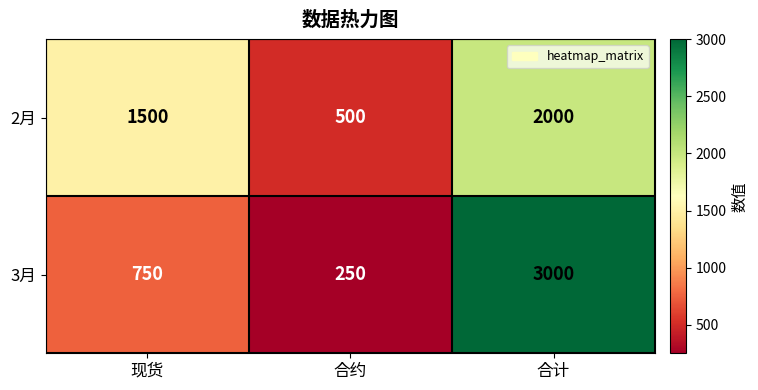

At 合约, list the series in order from smallest to largest.

3月, 2月